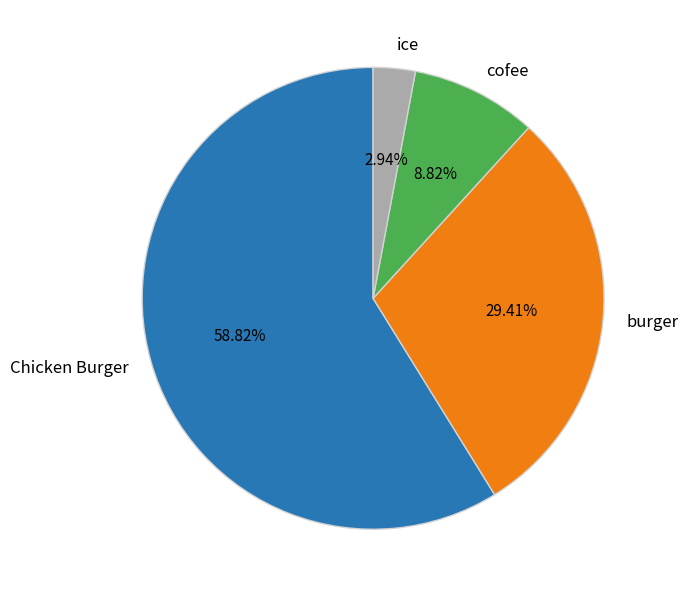

To the nearest percent, what percentage of the pie is cofee?

9%